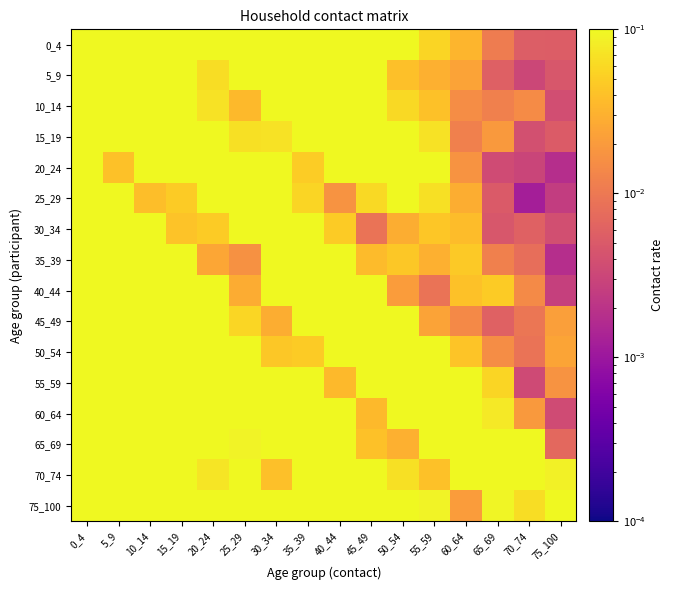

At 5_9, list the series in order from largest to smallest.

35_39, 5_9, 10_14, 65_69, 45_49, 60_64, 55_59, 75_100, 30_34, 70_74, 40_44, 15_19, 0_4, 50_54, 25_29, 20_24